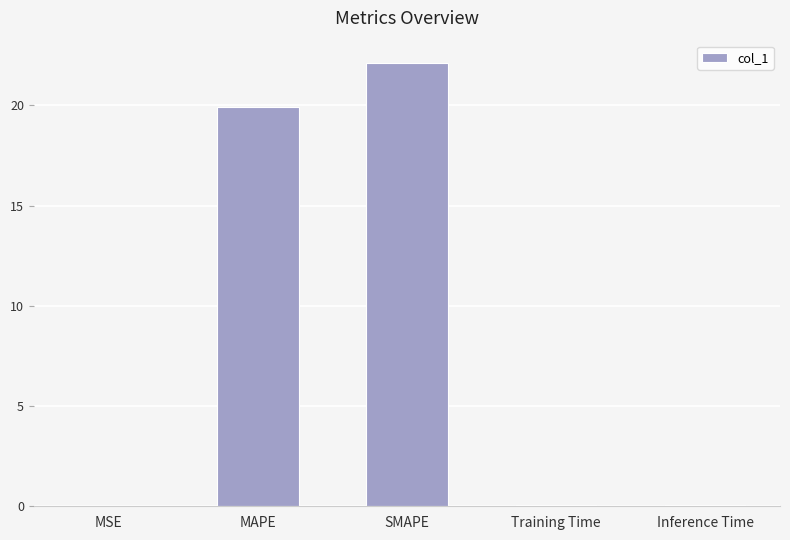

What is the greatest value displayed?

22.1